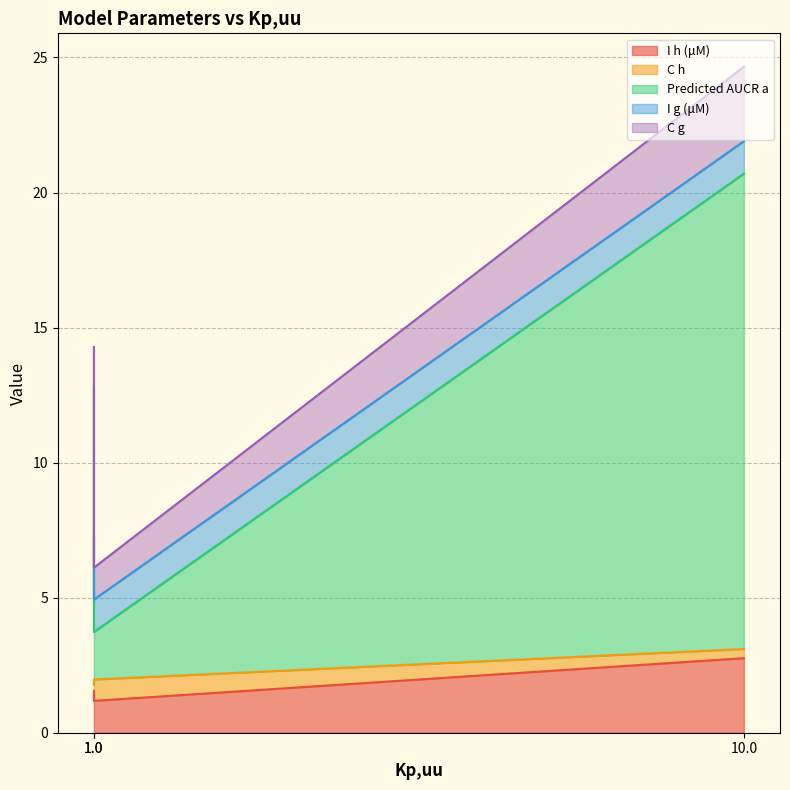

What is the sum of the I h (μM) values at 10 and 1?

4.3